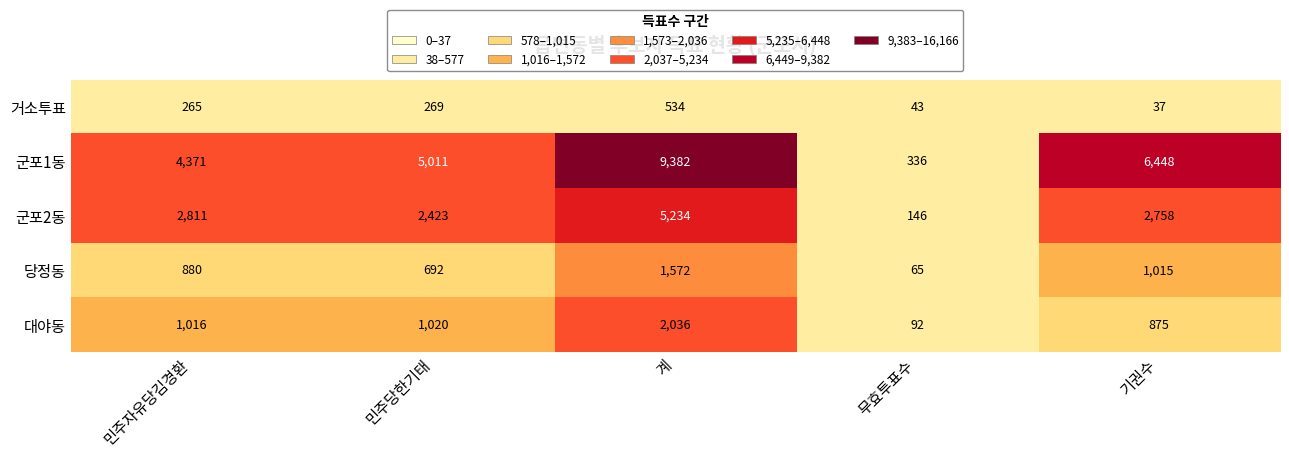

Between 계 and 무효투표수, which series saw the biggest shift?

군포1동